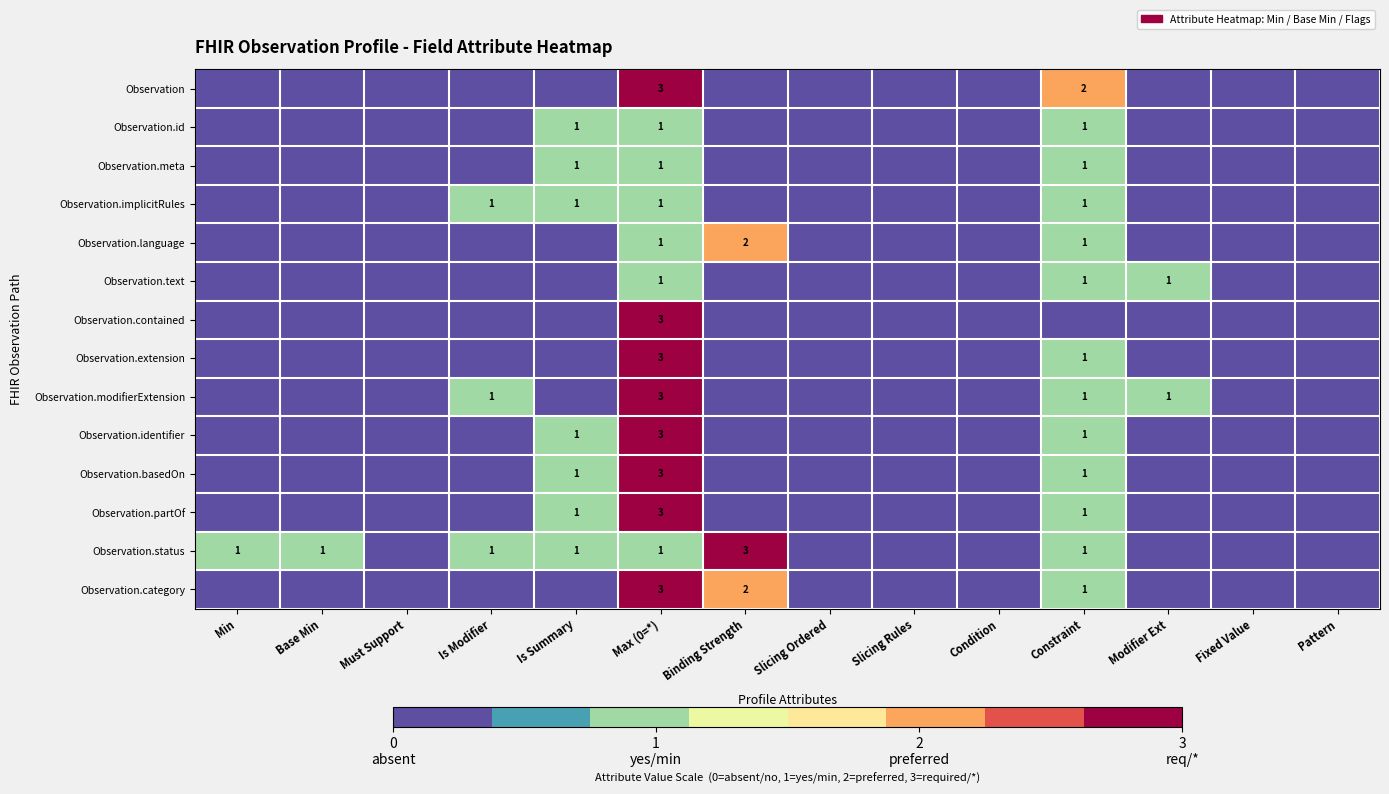

Is it true that Observation.identifier equals 2 at Is Summary?

False